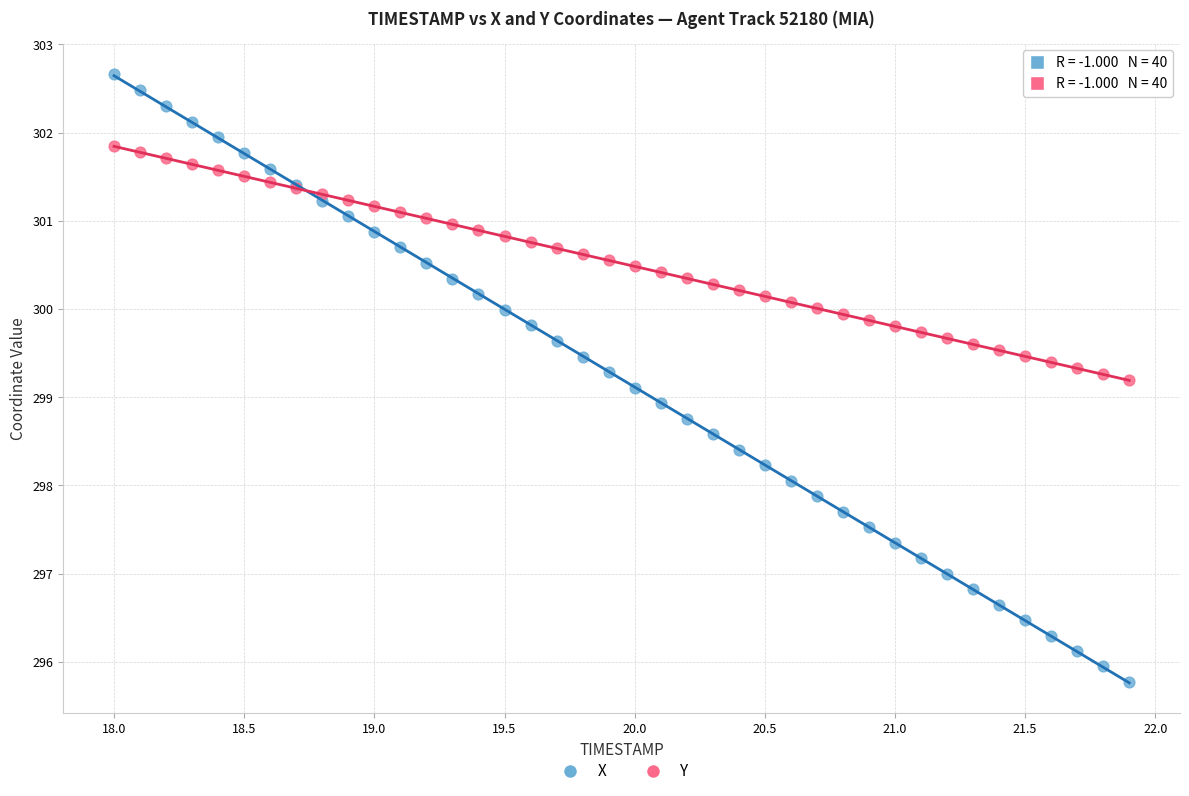

What are all the series names shown in the legend?

X, Y